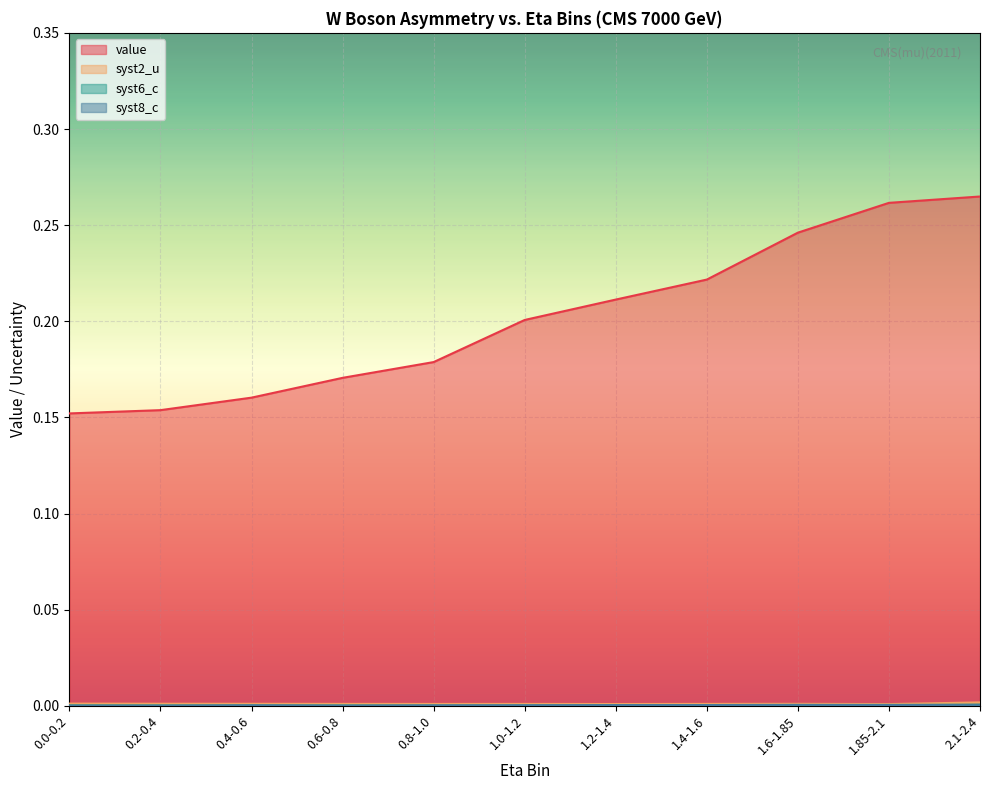

True or false: syst6_c has more than 1 interior local peaks.

False